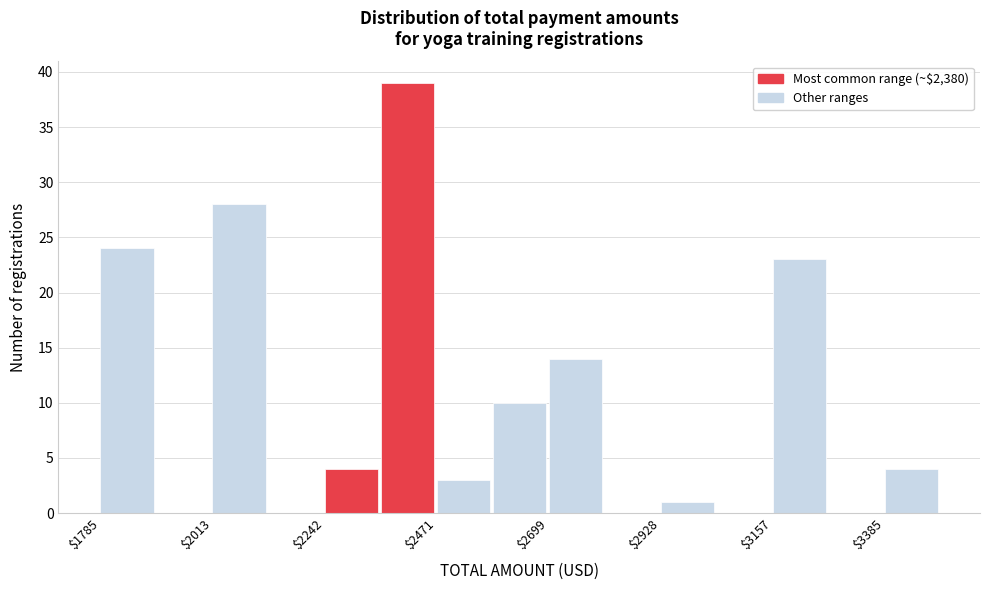

Read against the x-axis, roughly where is the centre of the tallest bar?

2400